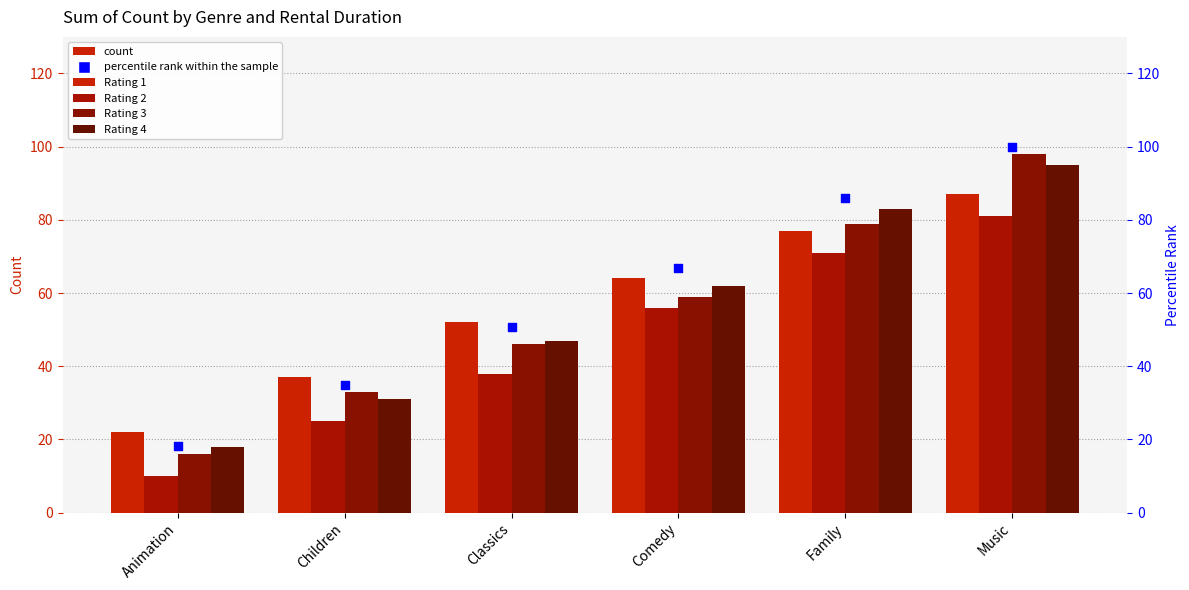

Between Family and Music, which is larger?

Music